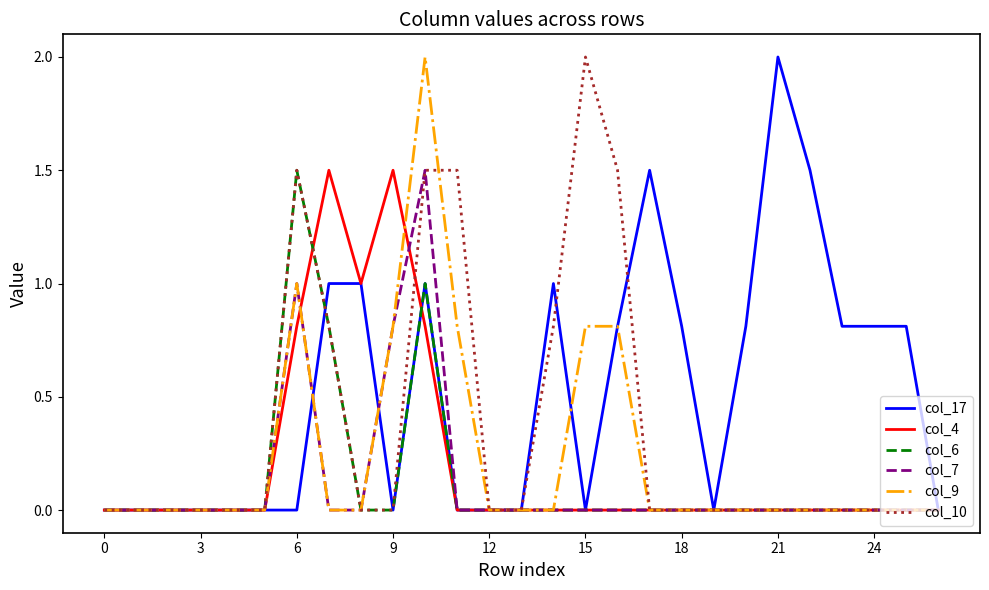

What is the maximum value shown in the chart?

2.0